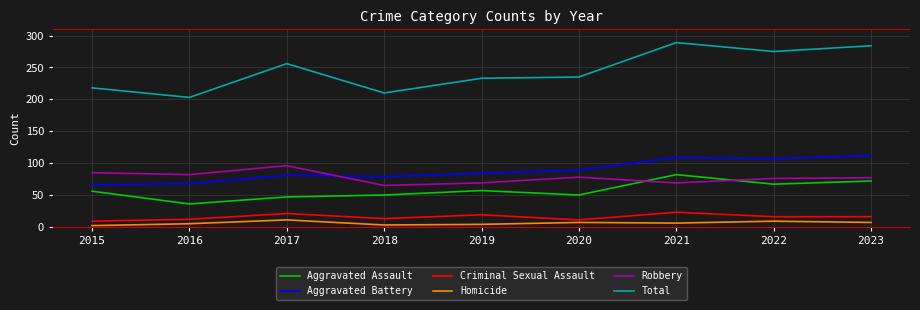

True or false: Robbery and Criminal Sexual Assault cross at least once.

False